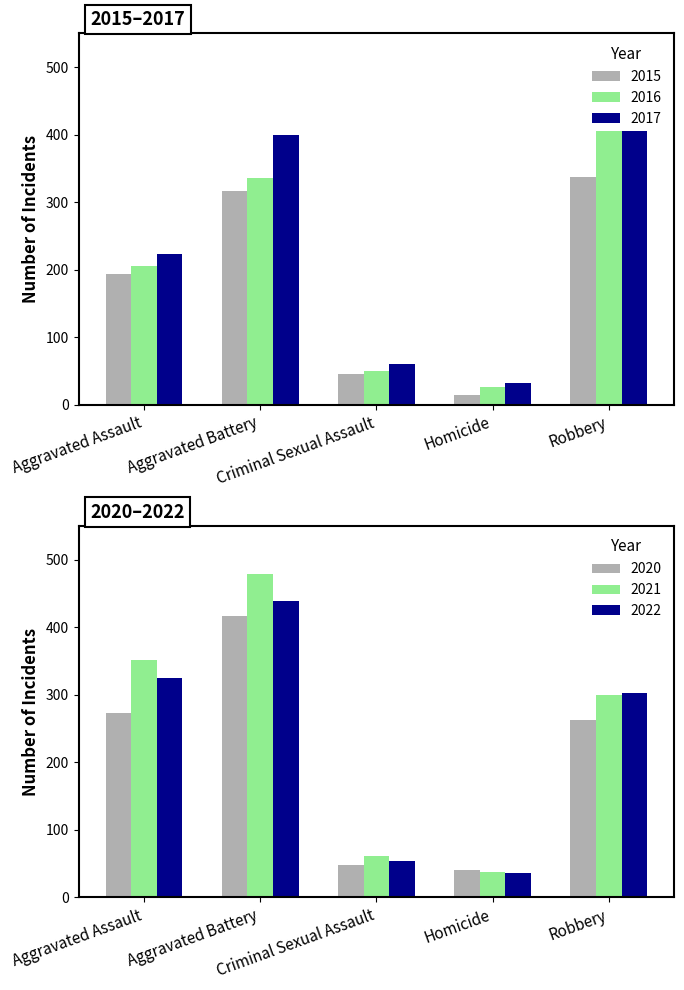

Which series changed the most between Aggravated Assault and Homicide?

2021